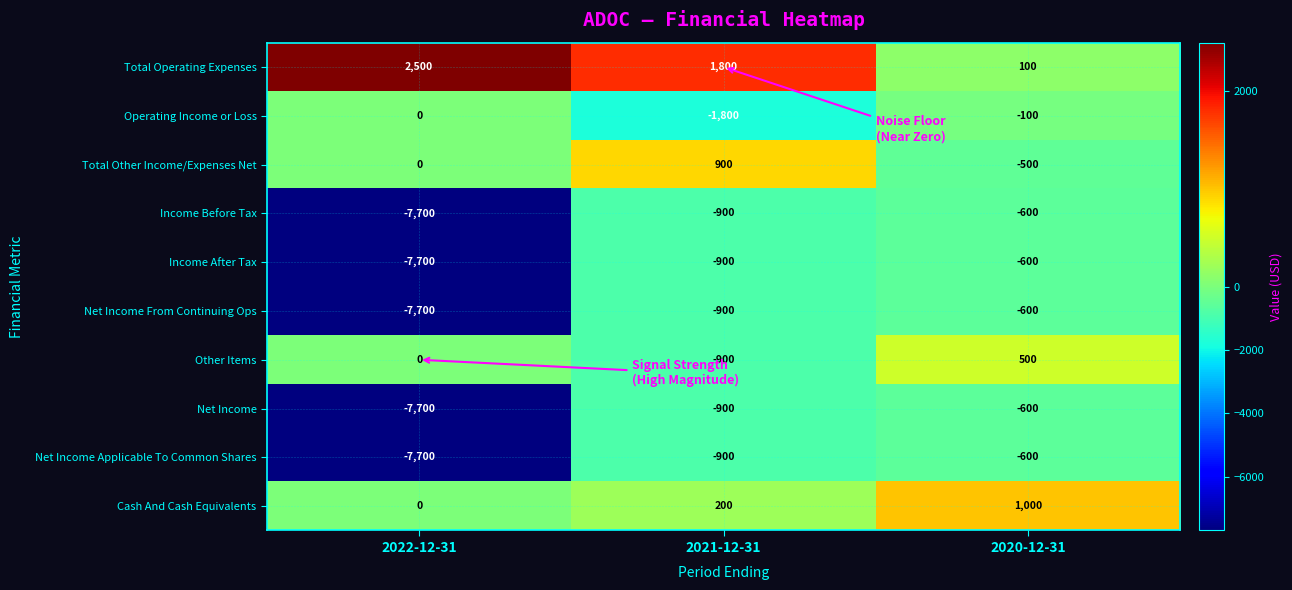

At which category is the sum across all series the highest?

2020-12-31